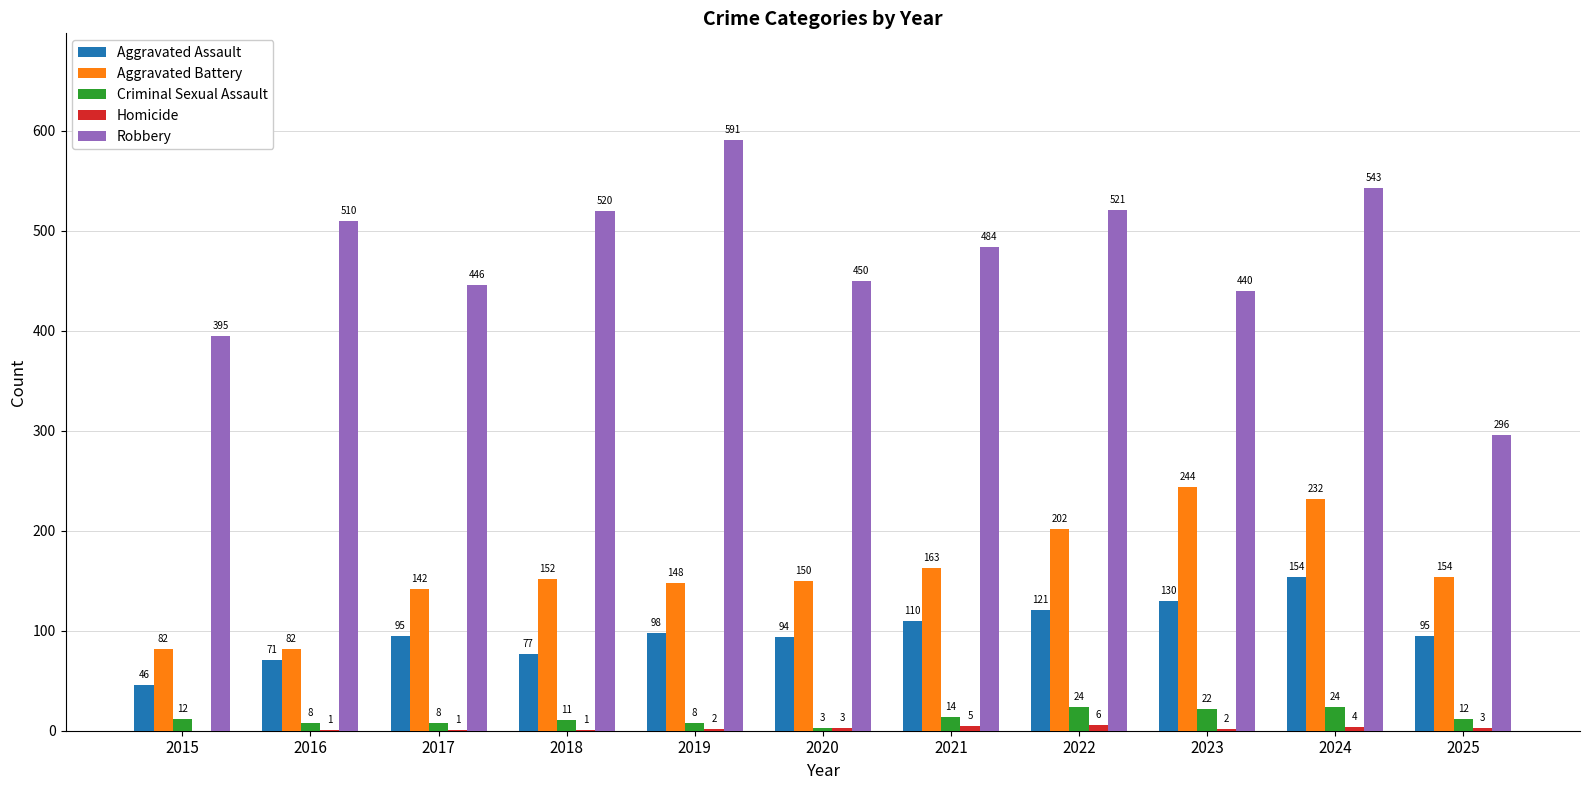

At which category is the sum across all series the highest?

2024